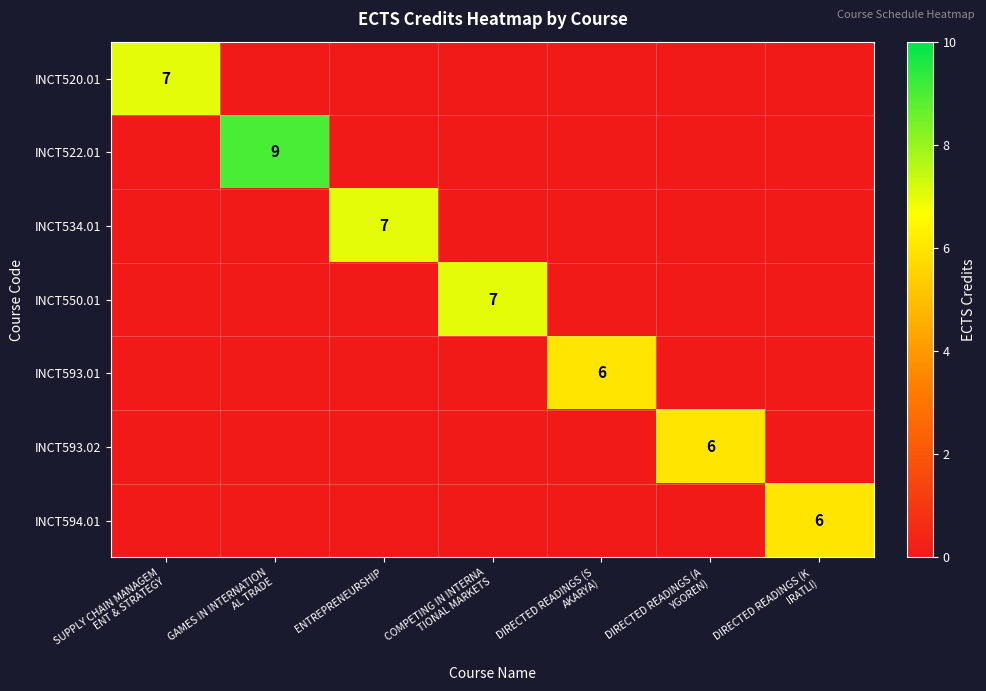

Is the value of INCT550.01 at SUPPLY CHAIN MANAGEM ENT & STRATEGY greater than the value of INCT593.01 at DIRECTED READINGS (S AKARYA)?

No